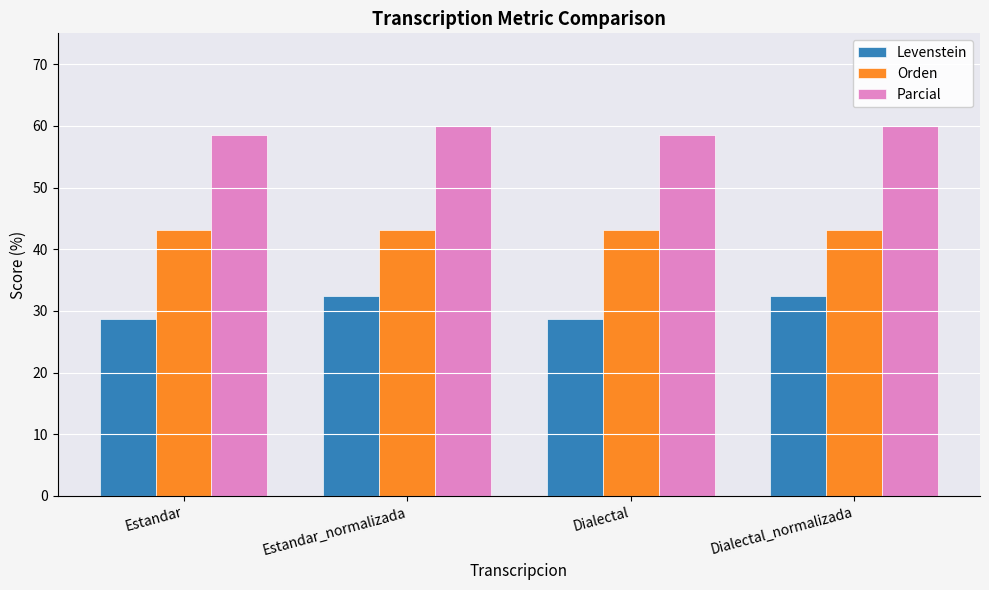

Which series has the largest total across all categories?

Parcial